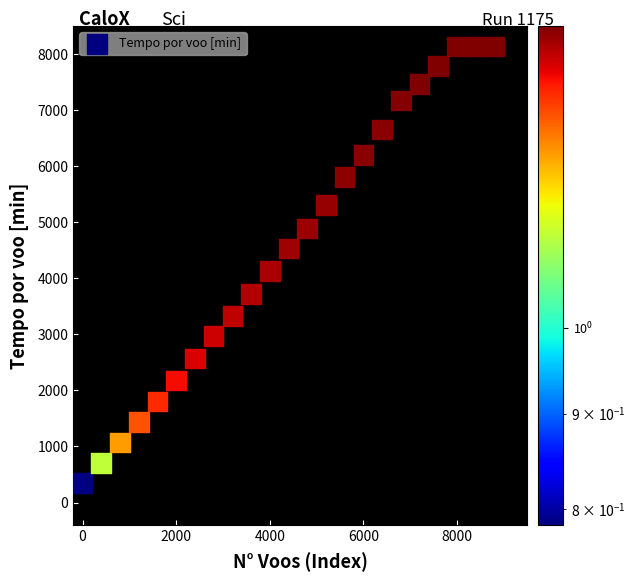

What is the range of X values (max minus min)?

8800.0